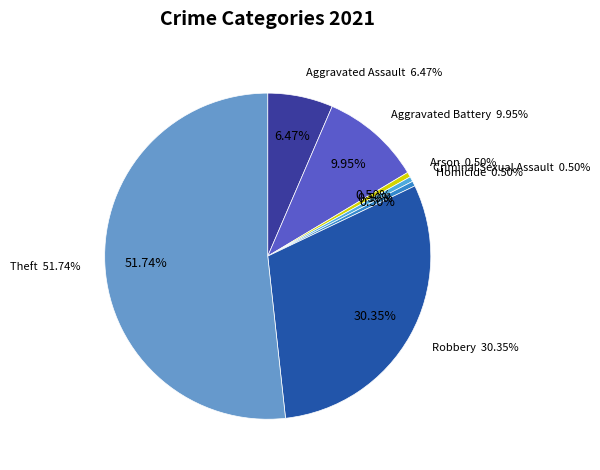

What is the ratio of the value at Robbery to the value at Aggravated Battery?

3.0